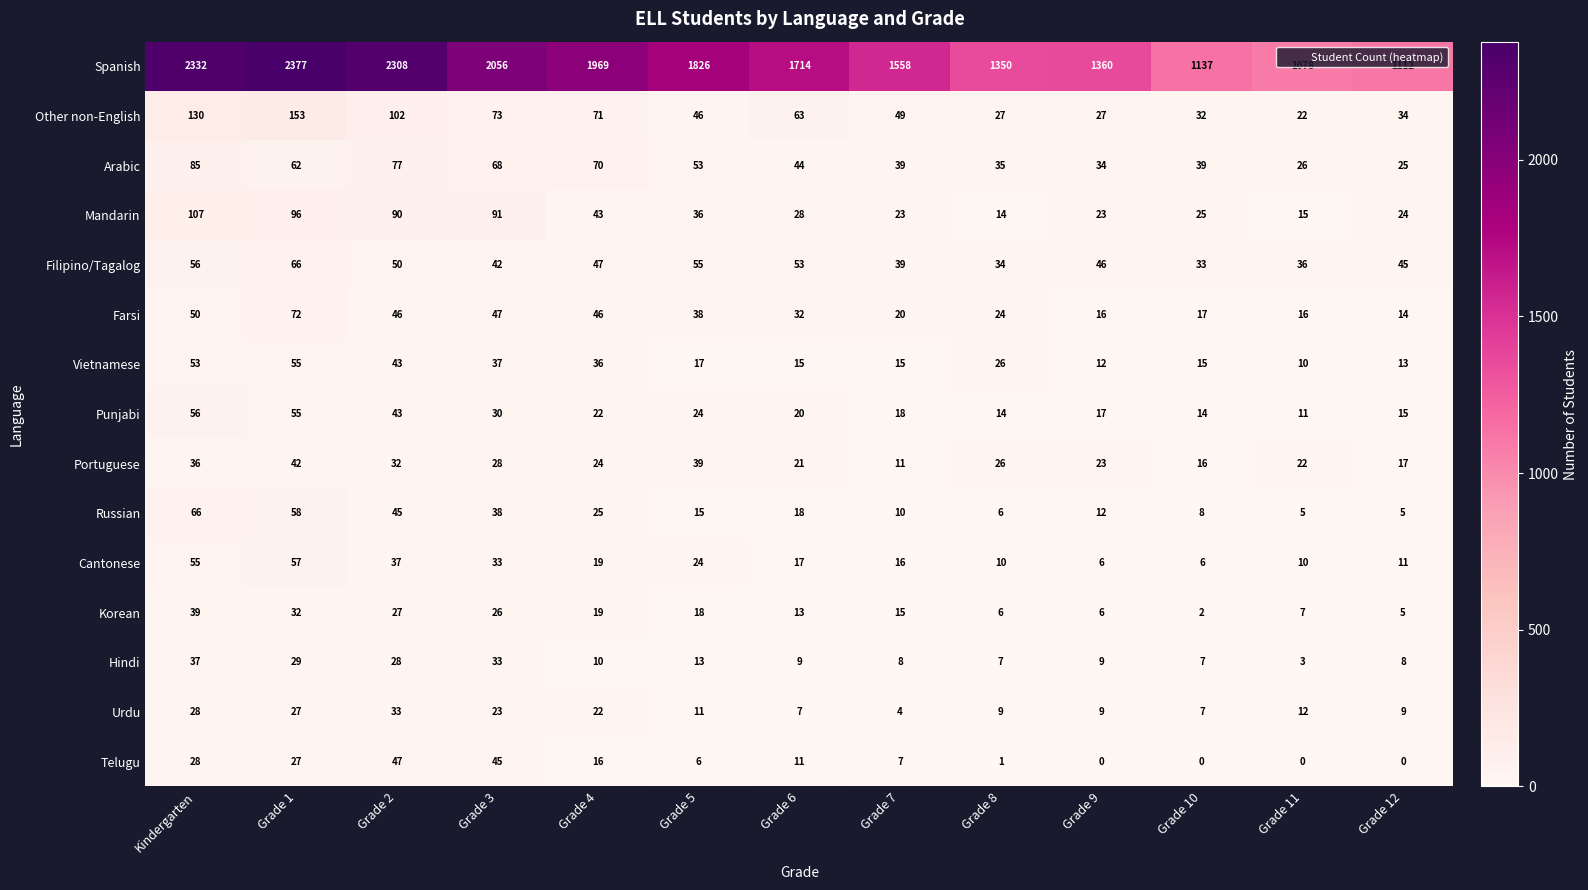

Which series has the largest range (max minus min)?

Spanish